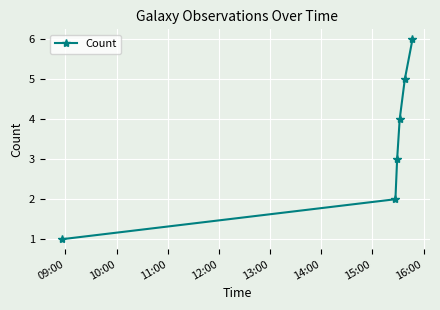

What is the sum of all values?

21